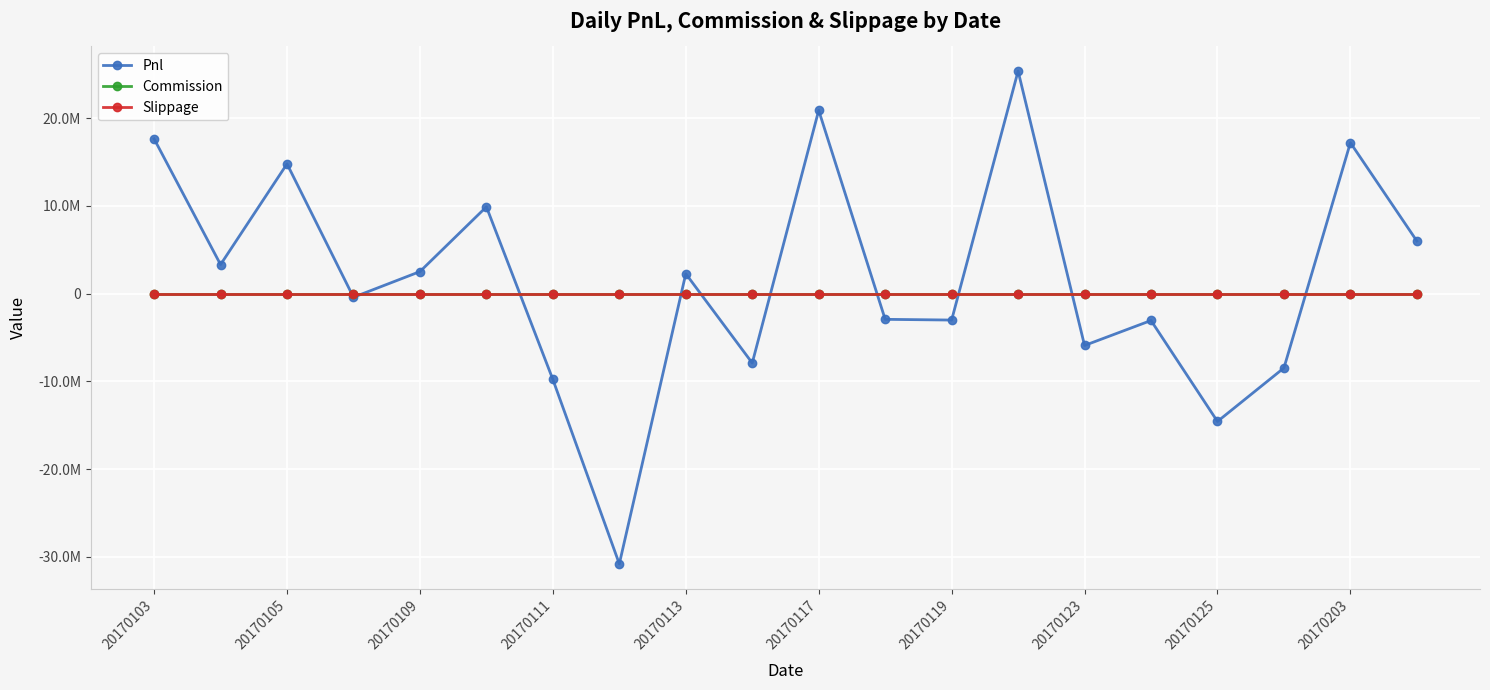

Reading left to right, transcribe all the data shown in this chart.

Pnl: 17648081.1	3317127.2	14793430.2	-406966.5	2518436.9	9901252.7	-9777960.0	-30791627.1	2271982.6	-7900912.2	20893469.4	-2923219.0	-3005578.6	25368239.5	-5902141.9	-3055874.5	-14561275.3	-8462457.5	17206939.4	6001708.3
Commission: 0.0	0.0	0.0	0.0	0.0	0.0	0.0	0.0	0.0	0.0	0.0	0.0	0.0	0.0	0.0	0.0	0.0	0.0	0.0	0.0
Slippage: 0.0	0.0	0.0	0.0	0.0	0.0	0.0	0.0	0.0	0.0	0.0	0.0	0.0	0.0	0.0	0.0	0.0	0.0	0.0	0.0